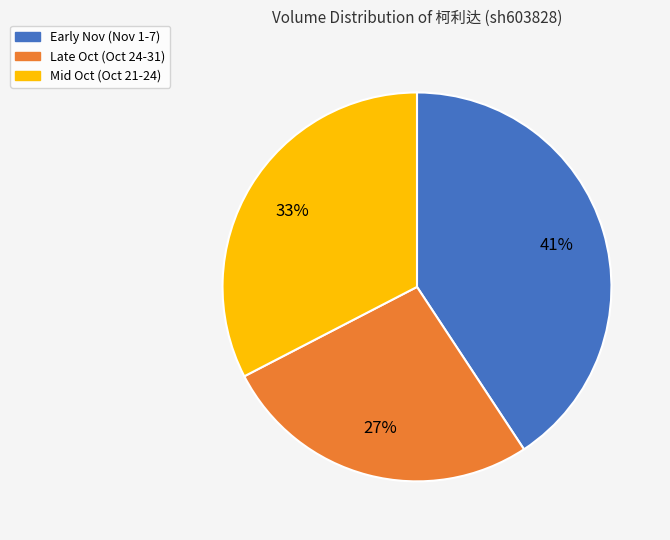

To the nearest percent, what is the difference between the largest and smallest slice percentages?

14%